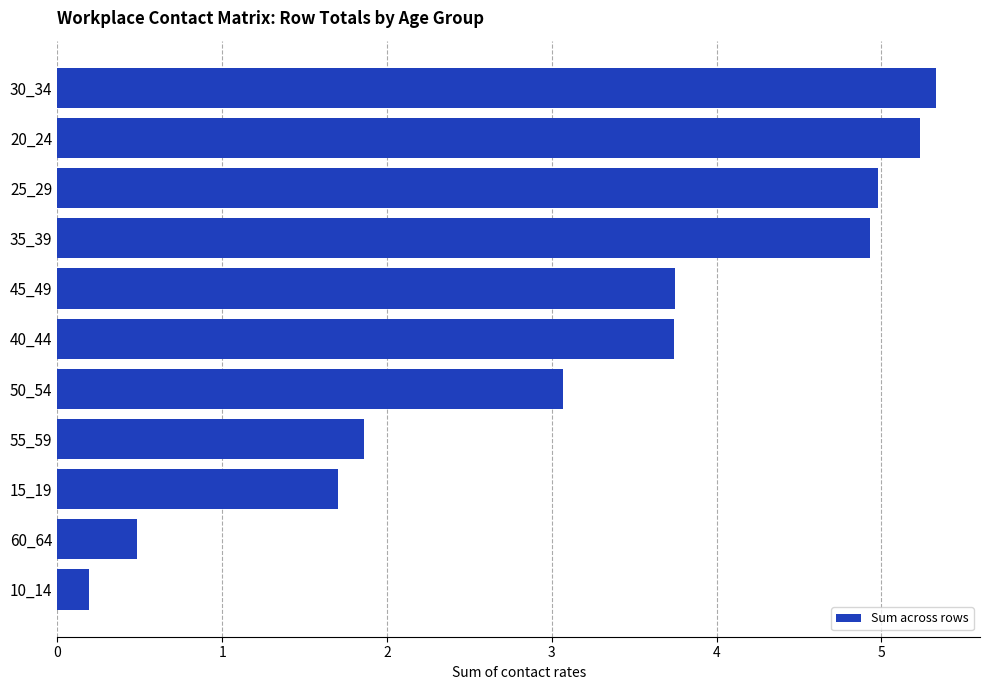

What is the greatest value displayed?

5.3